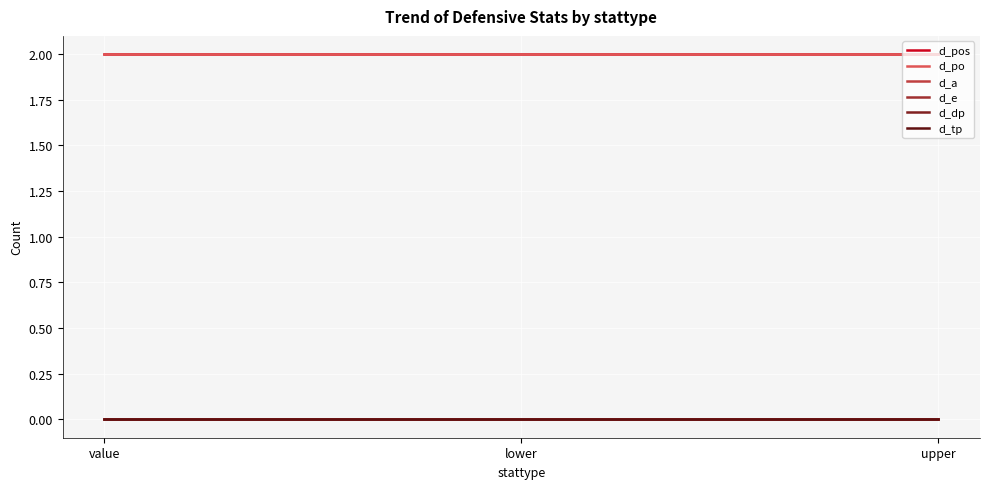

Does the chart have visible grid lines?

Yes